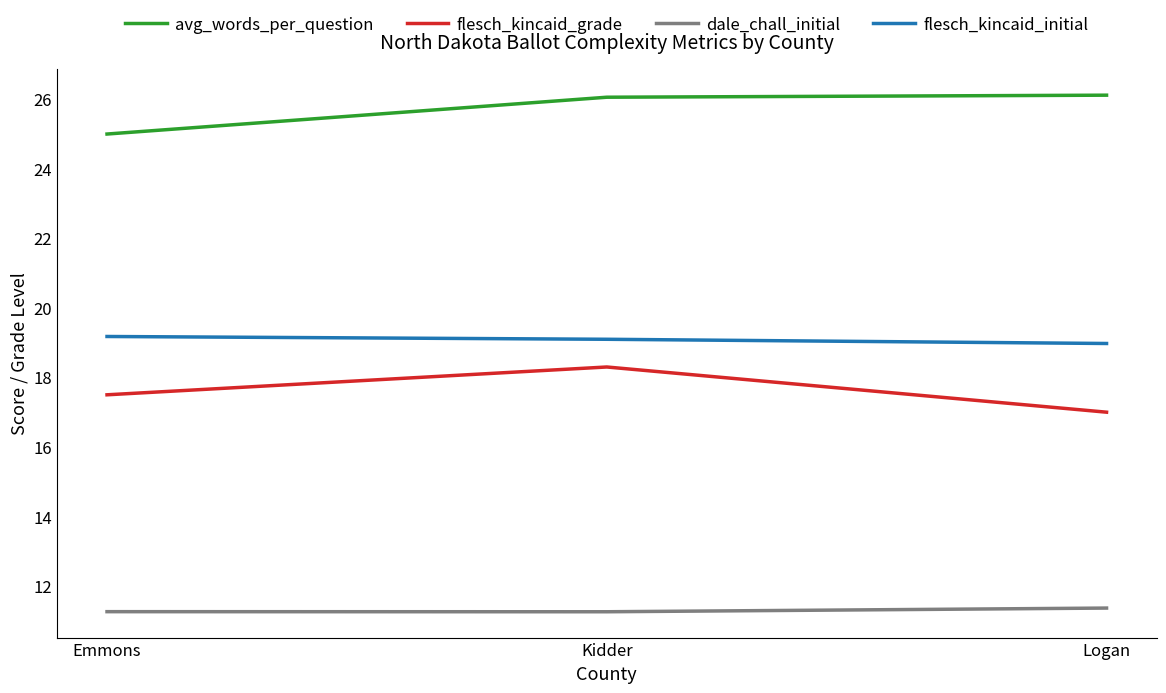

What is the difference between the highest and lowest values at Emmons?

13.7